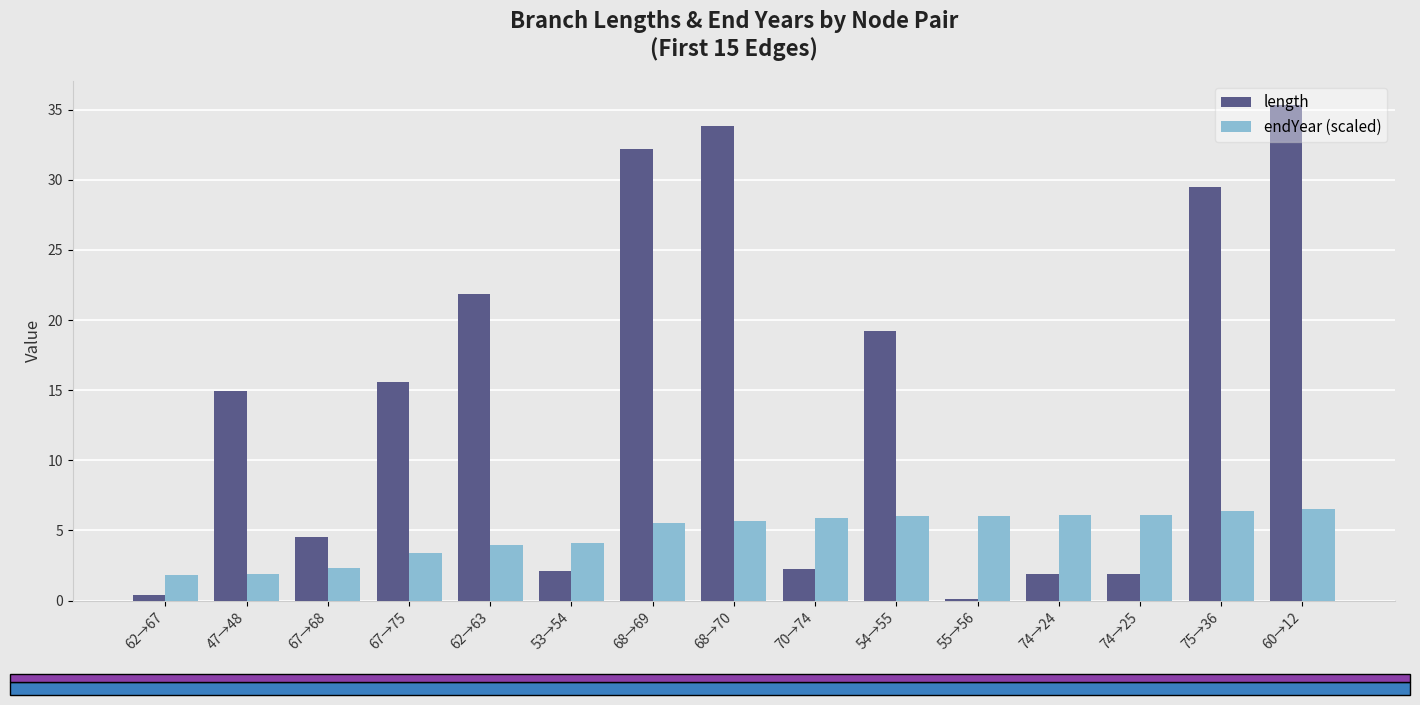

Is the value of length at 54→55 greater than the value of endYear (scaled) at 74→25?

Yes